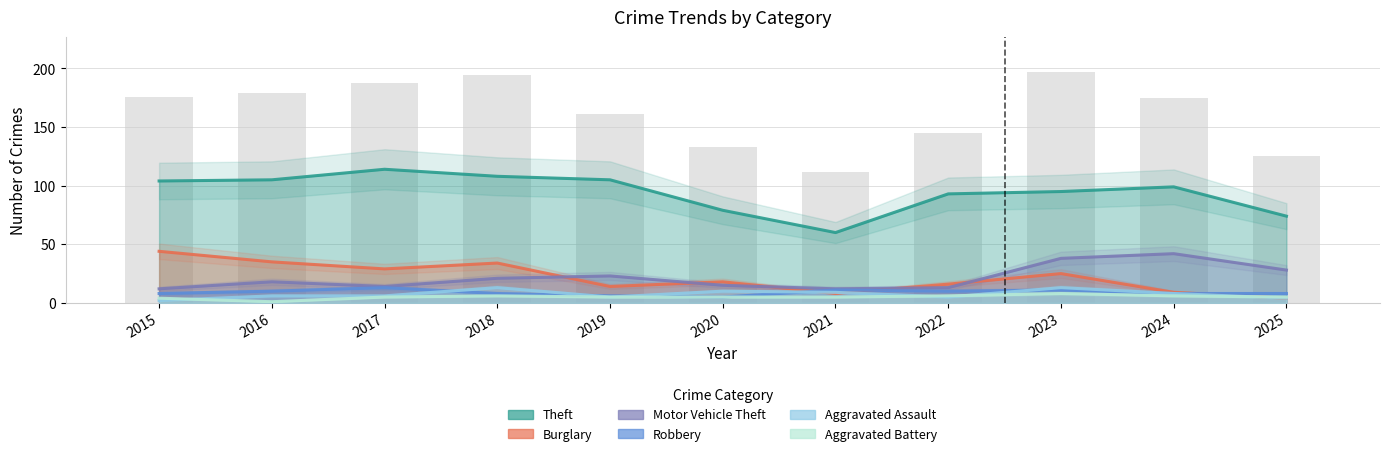

Reading right to left, list all the values displayed in this chart.

Theft: 2025=74	2024=99	2023=95	2022=93	2021=60	2020=79	2019=105	2018=108	2017=114	2016=105	2015=104
Burglary: 2025=4	2024=9	2023=25	2022=16	2021=8	2020=18	2019=14	2018=34	2017=29	2016=35	2015=44
Motor Vehicle Theft: 2025=28	2024=42	2023=38	2022=13	2021=12	2020=15	2019=23	2018=21	2017=14	2016=18	2015=12
Robbery: 2025=8	2024=8	2023=11	2022=10	2021=11	2020=5	2019=6	2018=8	2017=13	2016=10	2015=8
Aggravated Assault: 2025=4	2024=8	2023=13	2022=5	2021=9	2020=10	2019=5	2018=13	2017=6	2016=6	2015=2
Aggravated Battery: 2025=5	2024=6	2023=8	2022=6	2021=5	2020=5	2019=5	2018=6	2017=5	2016=1	2015=4